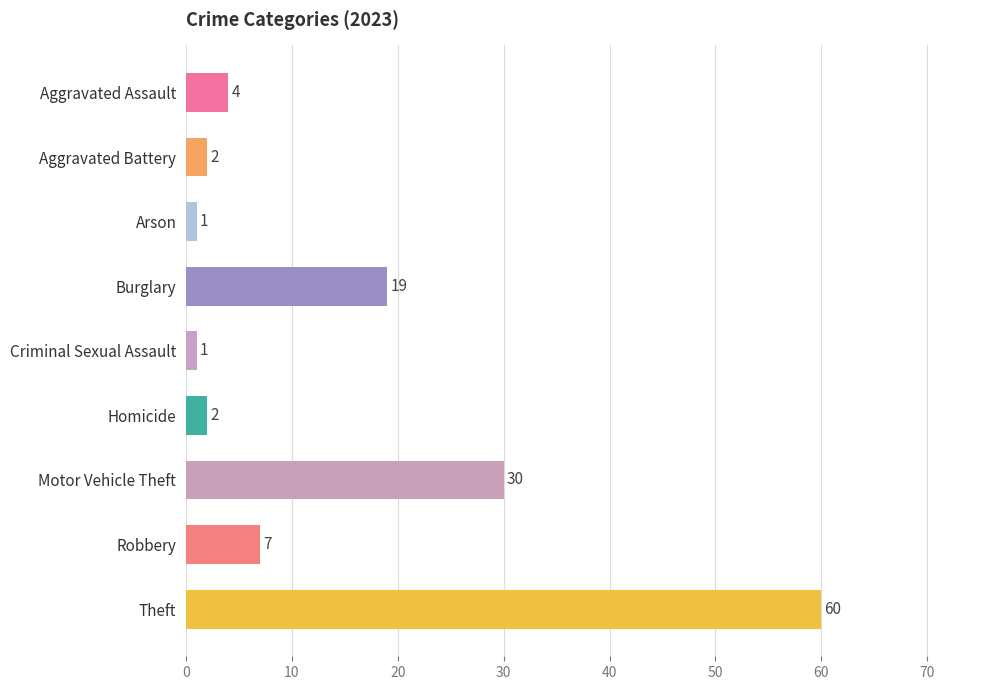

Between Arson and Robbery, which is larger?

Robbery